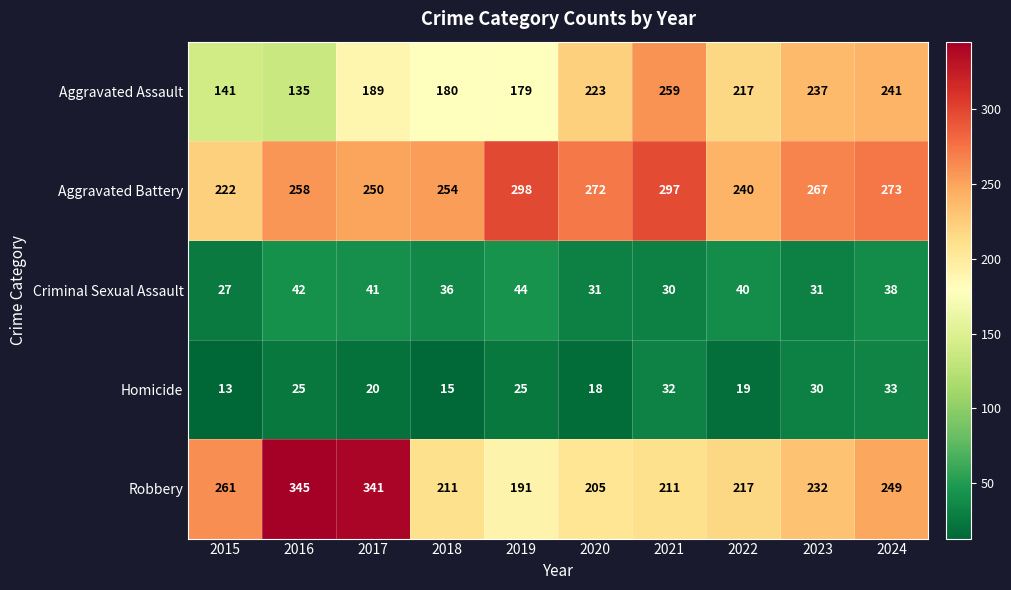

Is the value of Homicide at 2015 greater than the value of Robbery at 2022?

No